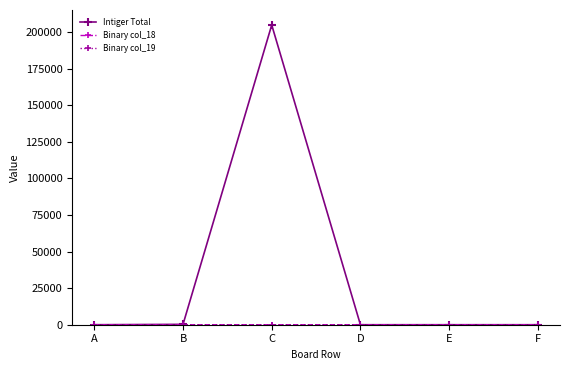

Which series has the largest total across all categories?

Intiger Total